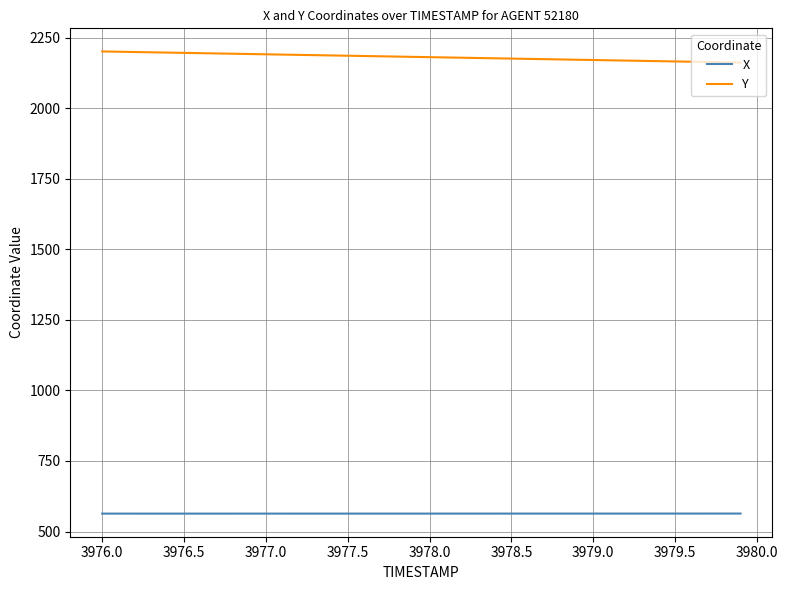

What are all the series names shown in the legend?

X, Y